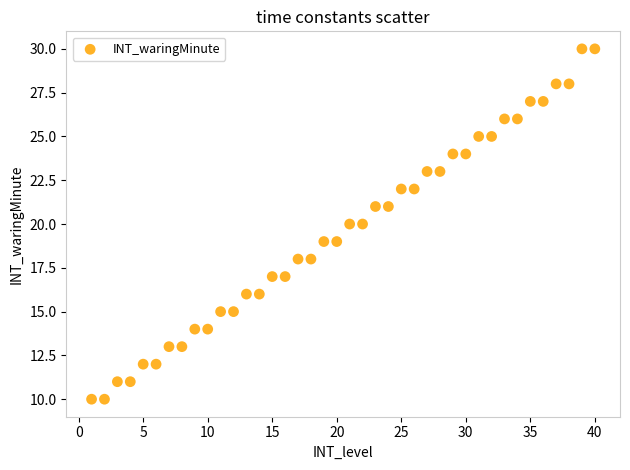

What is the range of Y values (max minus min)?

20